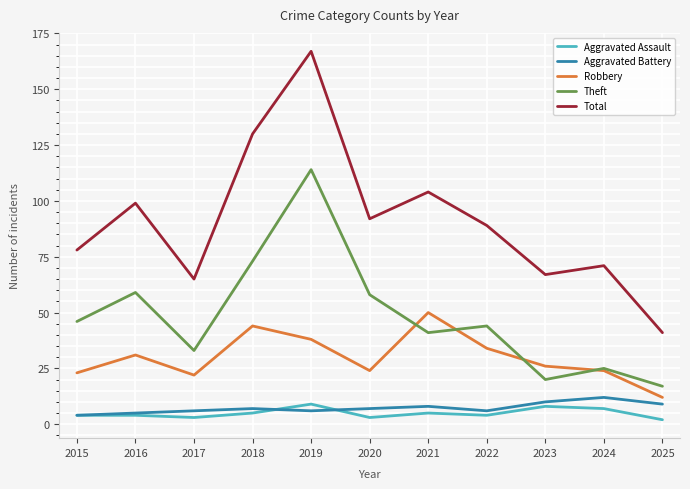

In Total, how many points are lower than both neighbors (excluding endpoints)?

3